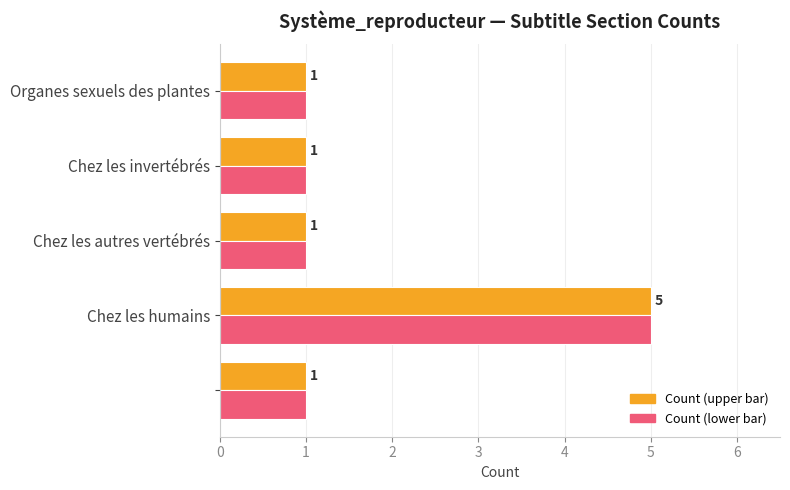

What is the greatest value displayed?

5